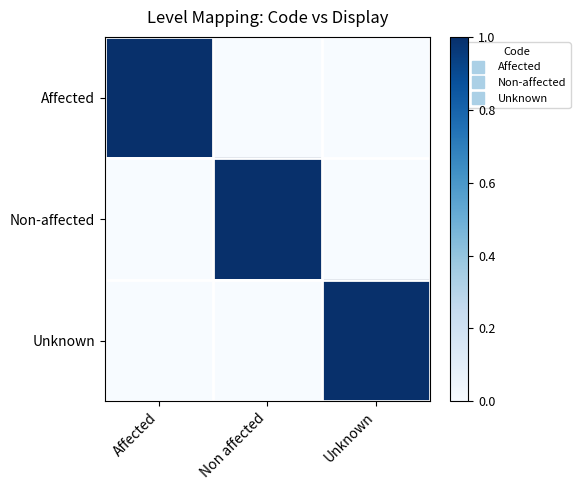

What is the difference between the highest and lowest values at Affected?

1